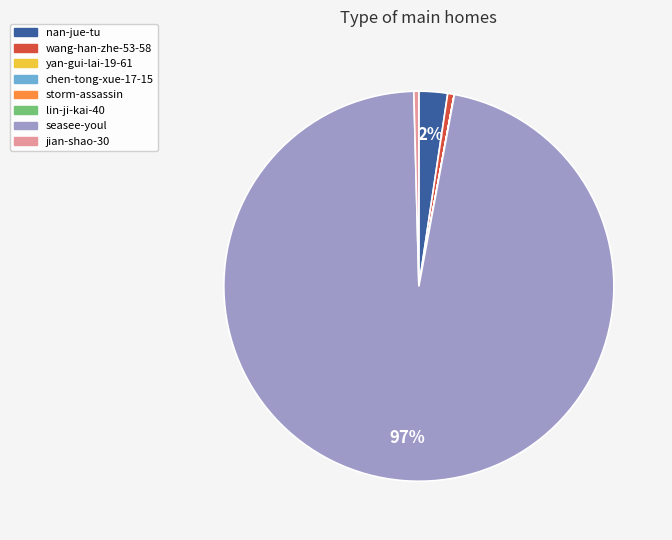

What is the largest slice in the pie chart?

seasee-youl